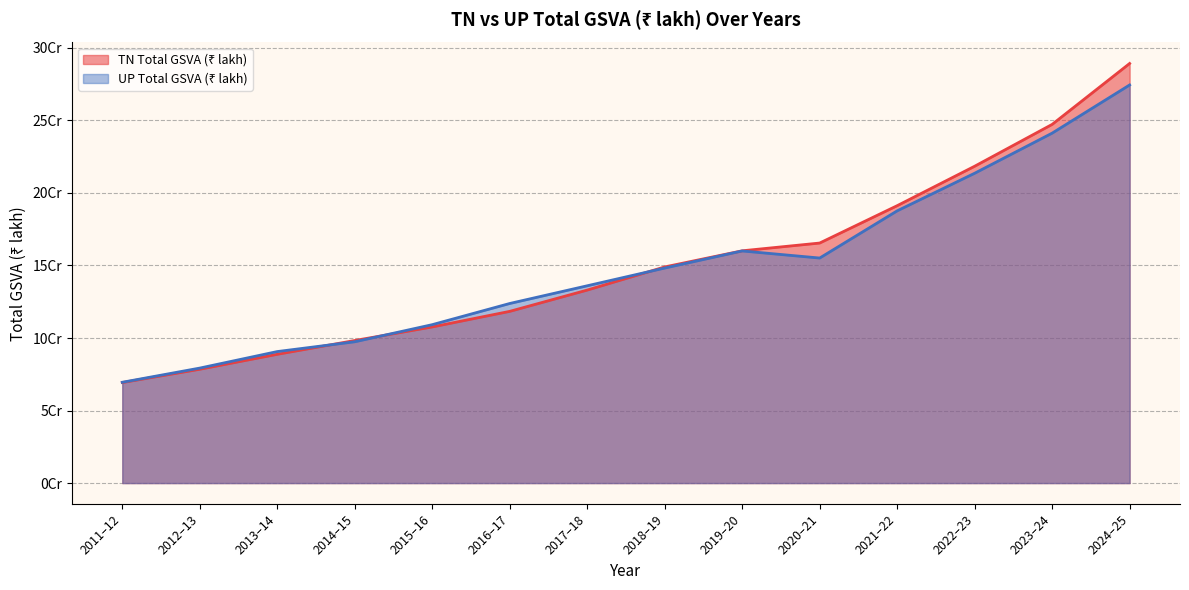

Does the chart display data point markers on the line(s)?

No